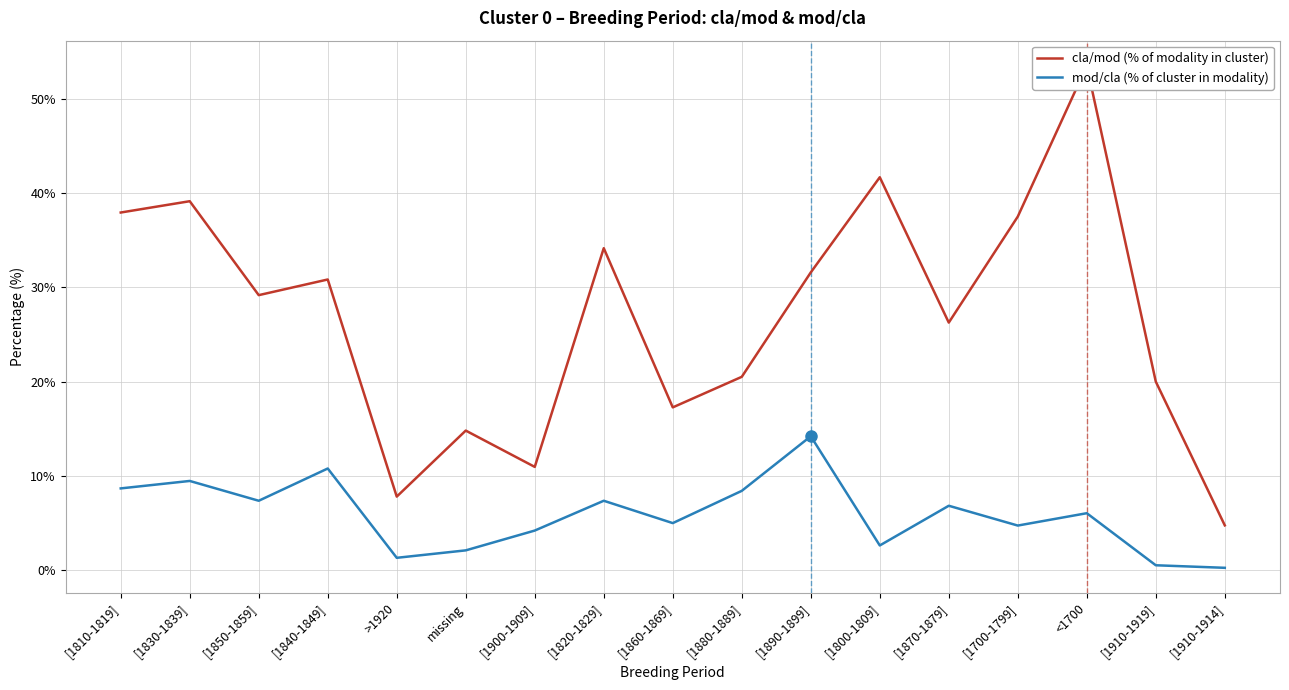

True or false: mod/cla (% of cluster in modality) has a value of 7.4 at [1850-1859].

True